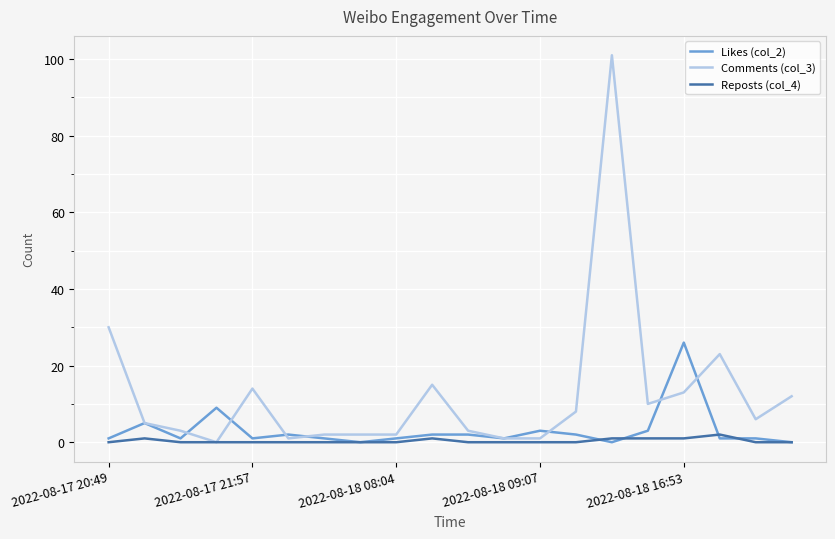

List the series in order of their peak value, highest first.

Comments (col_3), Likes (col_2), Reposts (col_4)